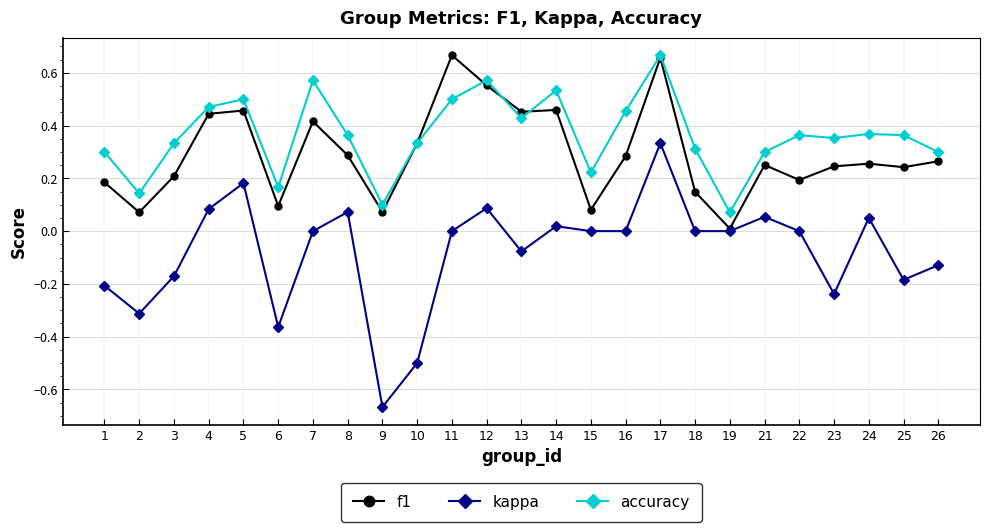

True or false: accuracy and kappa intersect in this chart.

False